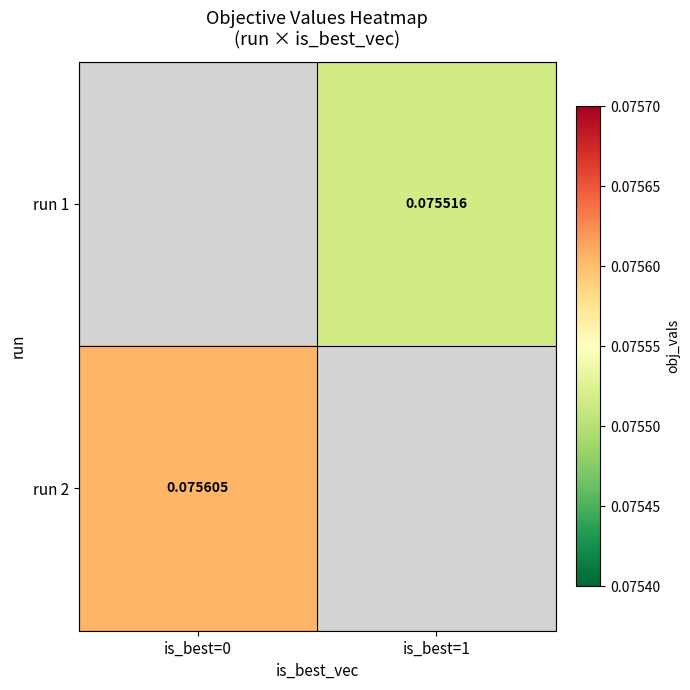

Is the value of run 1 at is_best=1 greater than the value of run 2 at is_best=0?

No